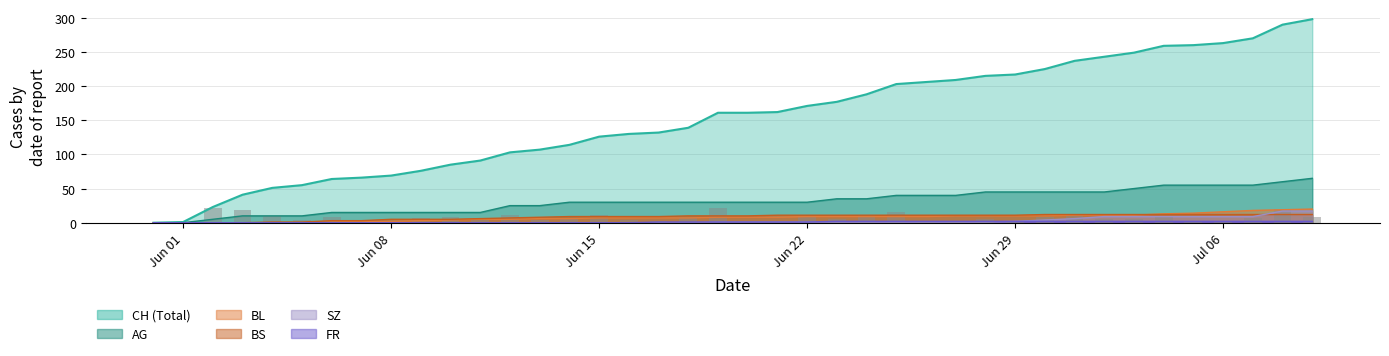

What are all the series names shown in the legend?

CH, AG, BL, BS, SZ, FR